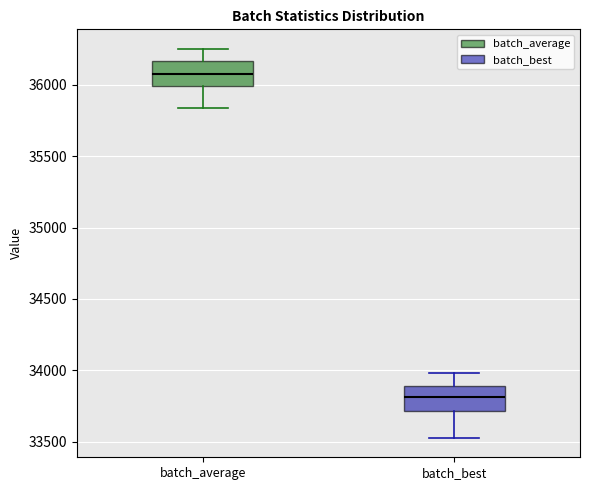

Reading left to right, transcribe this box plot: for each box, give where its median line is, the range the box spans, and where its two whiskers end, as read against the y-axis. The values are not printed on the chart, so give them approximately, as read against the axis.

batch_average: median 36100, box 36000 to 36150, whiskers 35850 to 36250
batch_best: median 33800, box 33700 to 33900, whiskers 33550 to 34000